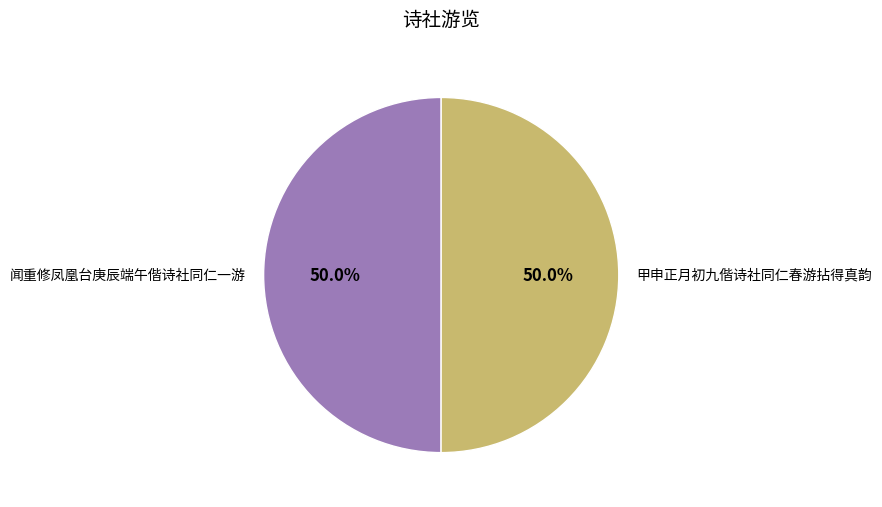

Combined, what portion of the pie is 闻重修凤凰台庚辰端午偕诗社同仁一游 and 甲申正月初九偕诗社同仁春游拈得真韵?

100.0%